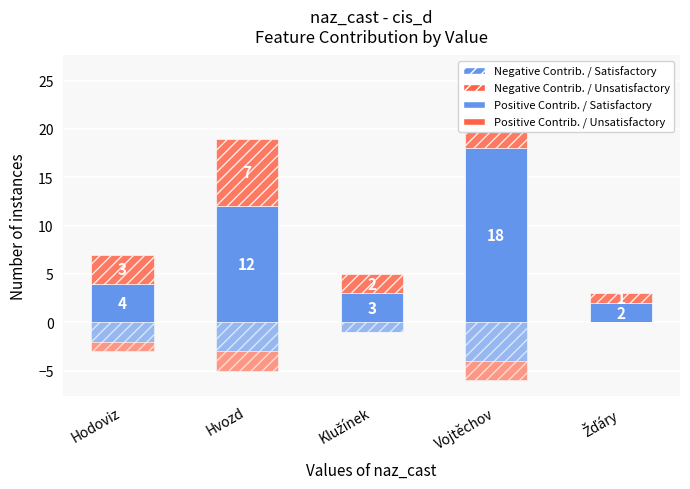

Which category has the highest value in the Negative Contrib. / Unsatisfactory series?

Klužínek